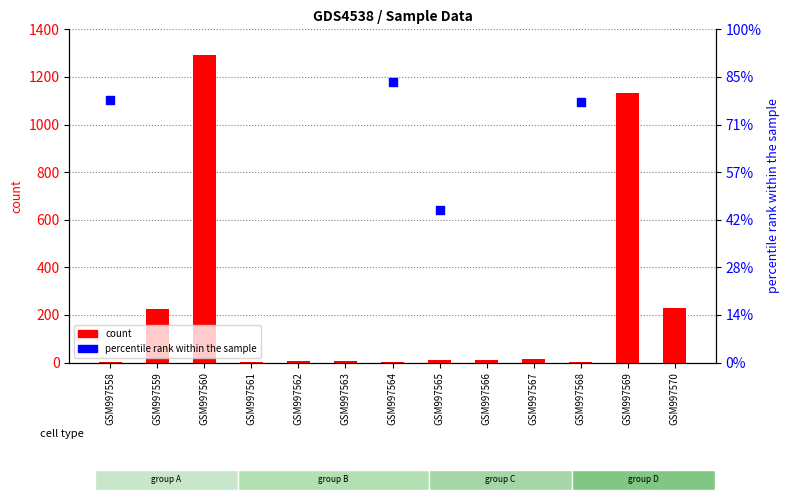

Between GSM997560 and GSM997569, which is larger?

GSM997560